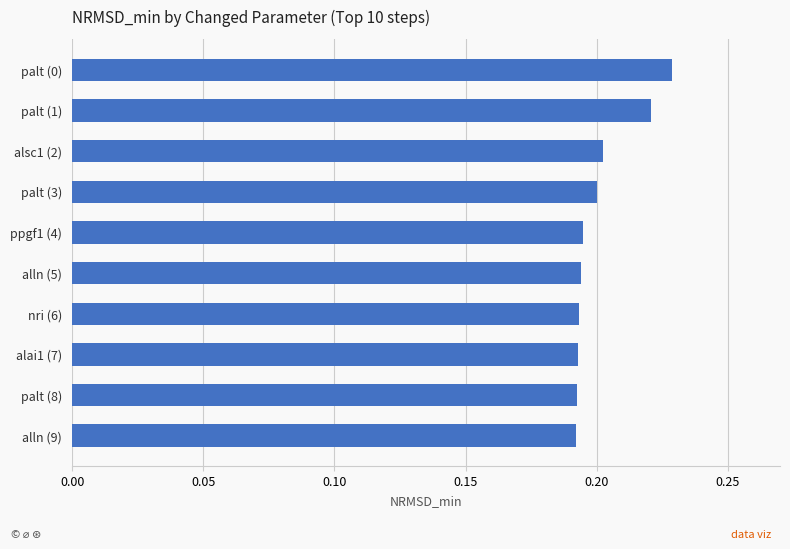

Which category has the highest value across all series?

palt (0)